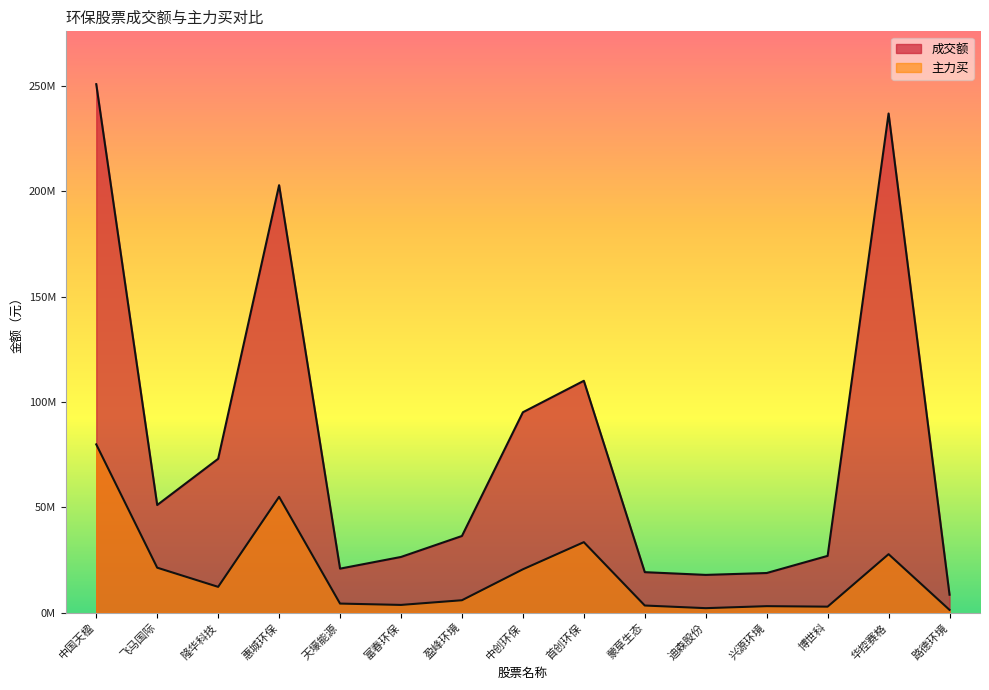

The value of 成交额 at 迪森股份 is 17931781. True or false?

True